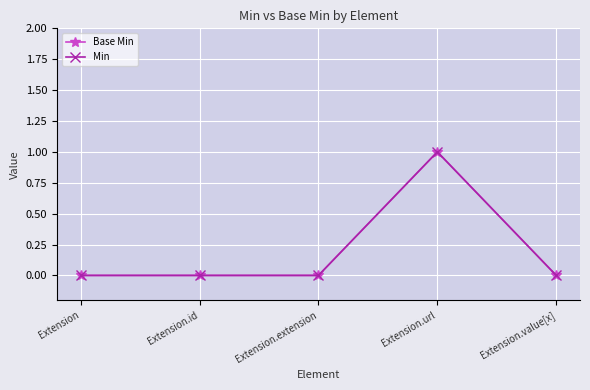

Reading right to left, extract all data points from this chart.

Base Min: Extension.value[x]=0	Extension.url=1	Extension.extension=0	Extension.id=0	Extension=0
Min: Extension.value[x]=0	Extension.url=1	Extension.extension=0	Extension.id=0	Extension=0